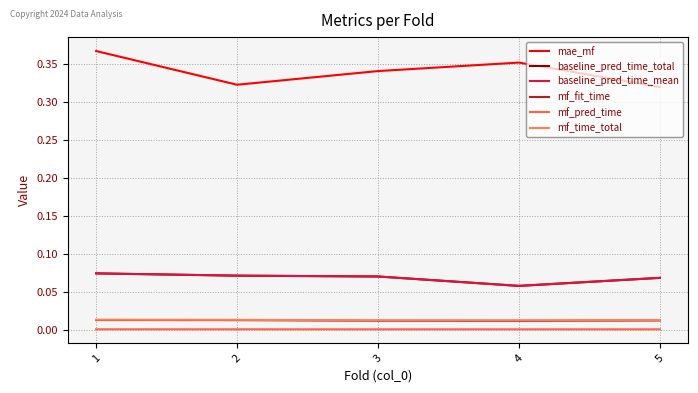

True or false: mf_pred_time and mf_time_total intersect in this chart.

False